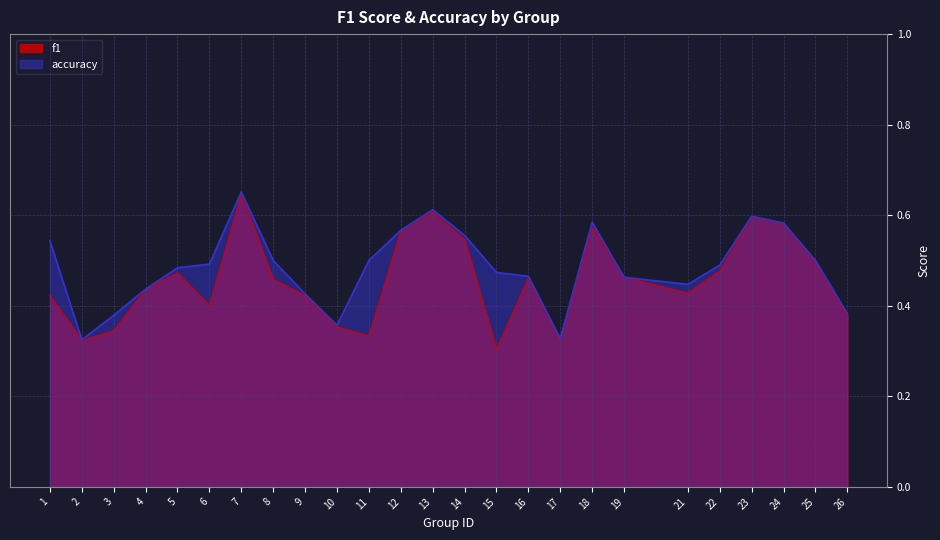

How many f1 values are between 0 and 1?

25